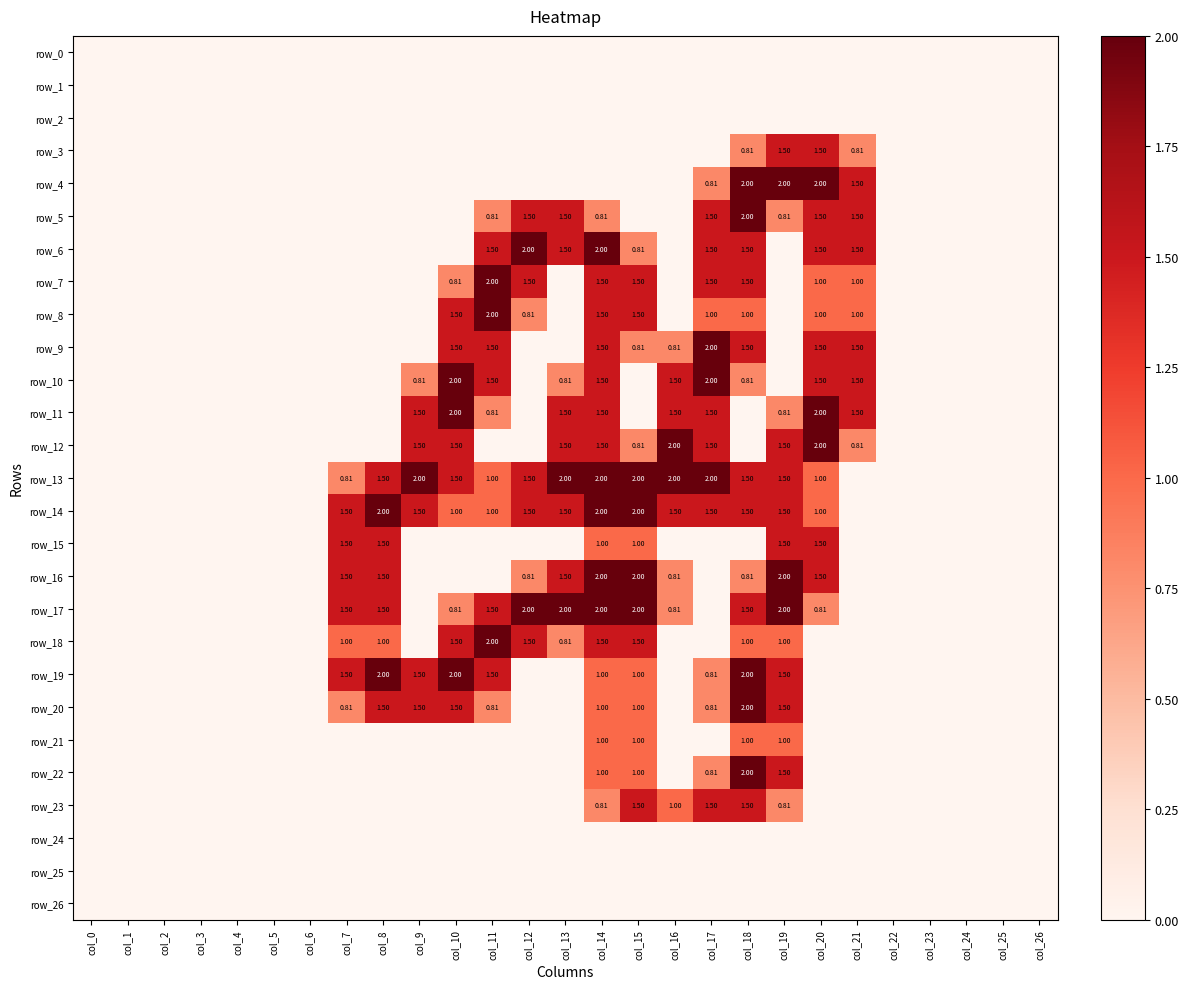

At which category is the sum across all series the highest?

col_14